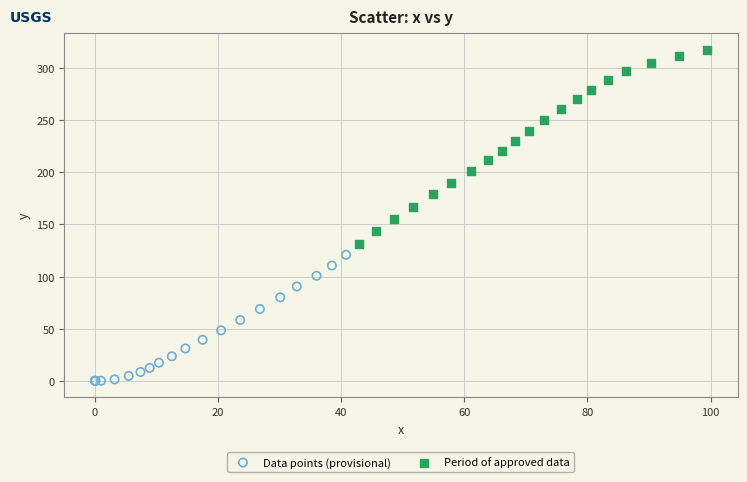

Which series has the widest spread of Y values?

Period of approved data